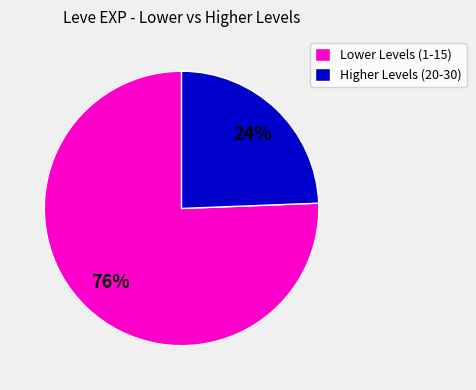

Which slice is the largest?

Lower Levels (1-15)